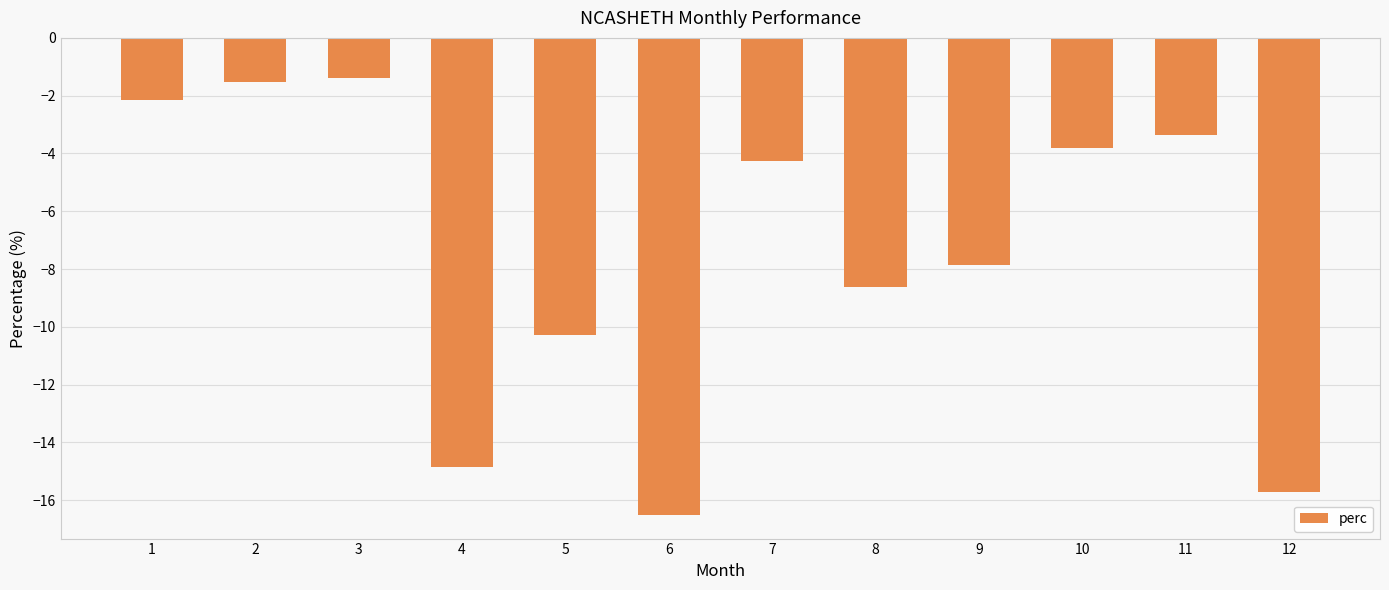

What is the smallest value displayed?

-16.5